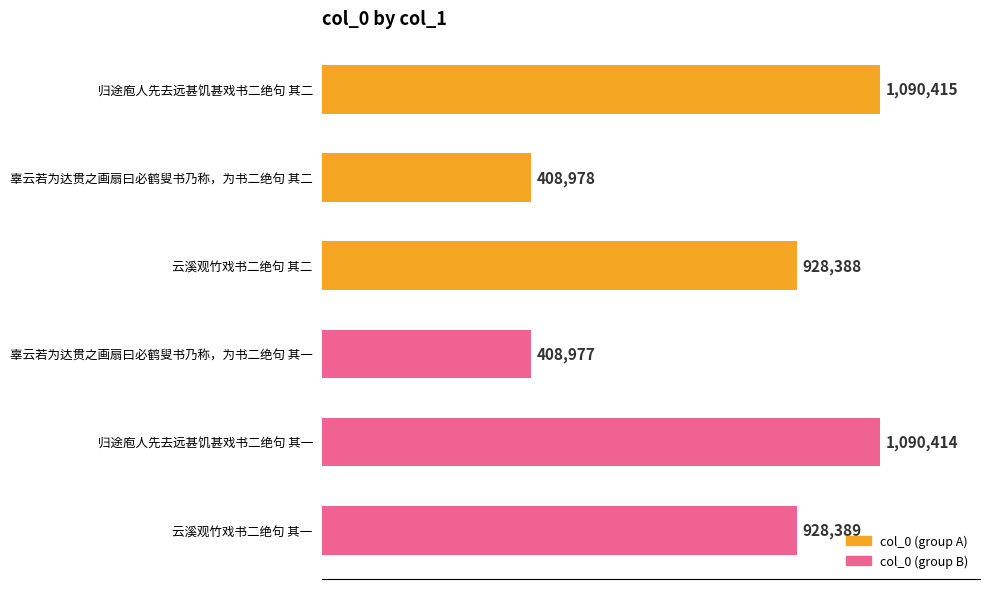

Does the chart contain any negative values?

No